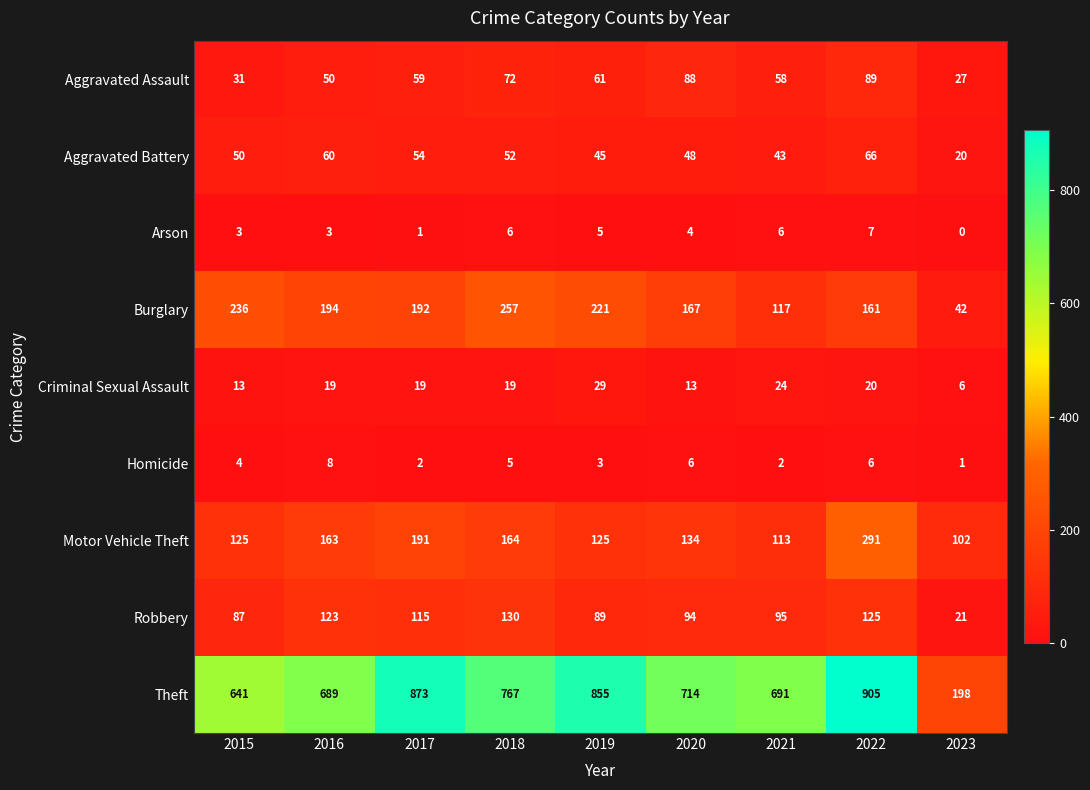

Which series has the widest spread of values?

Theft